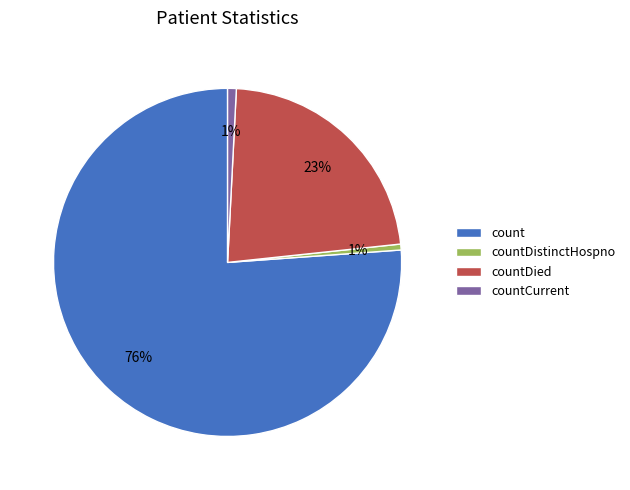

Which slice represents more than half of the pie?

count